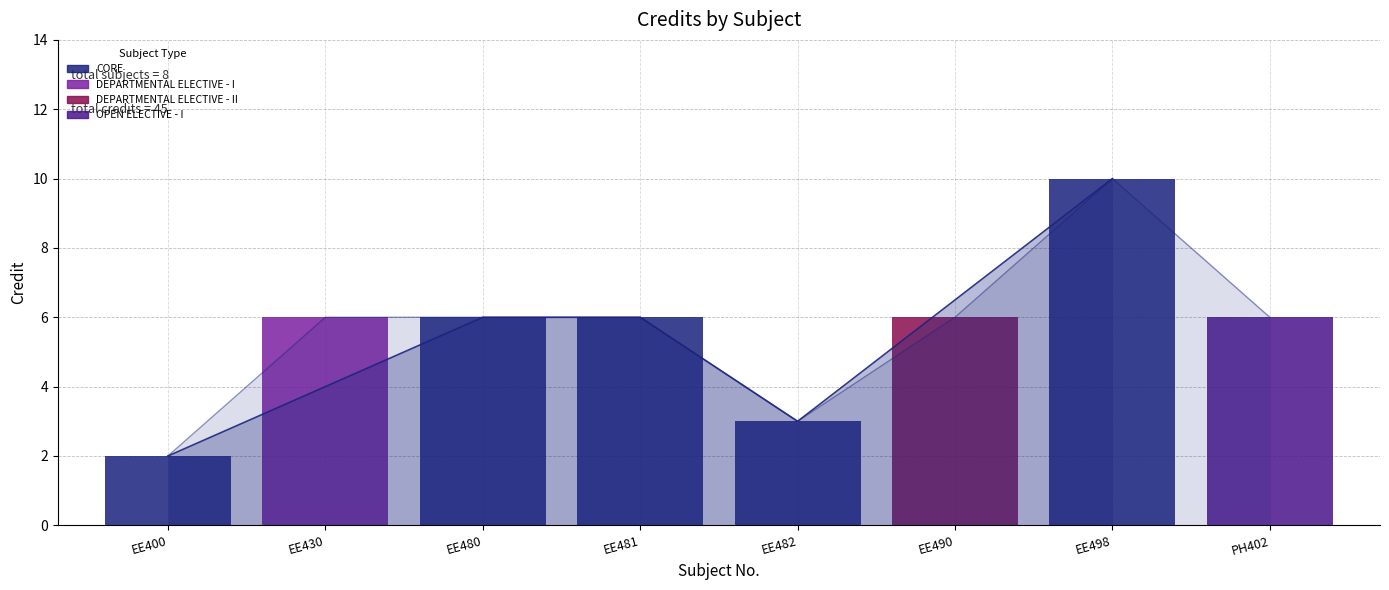

Where is the data nearest to the value 6?

EE430